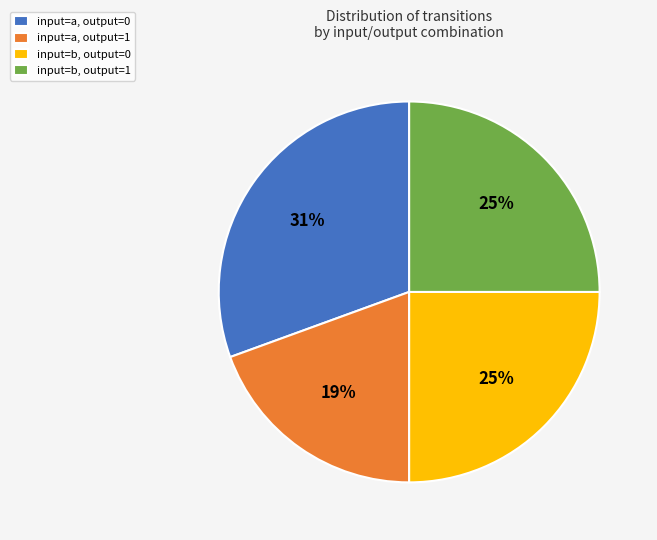

What percentage is the input=b, output=0 slice, to the nearest percent?

25%